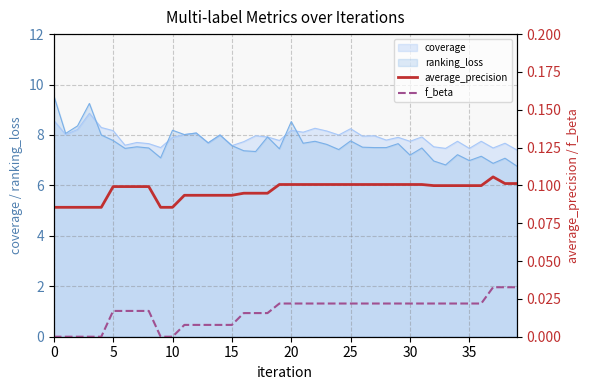

True or false: f_beta has a value of 0.0 at 32.

True